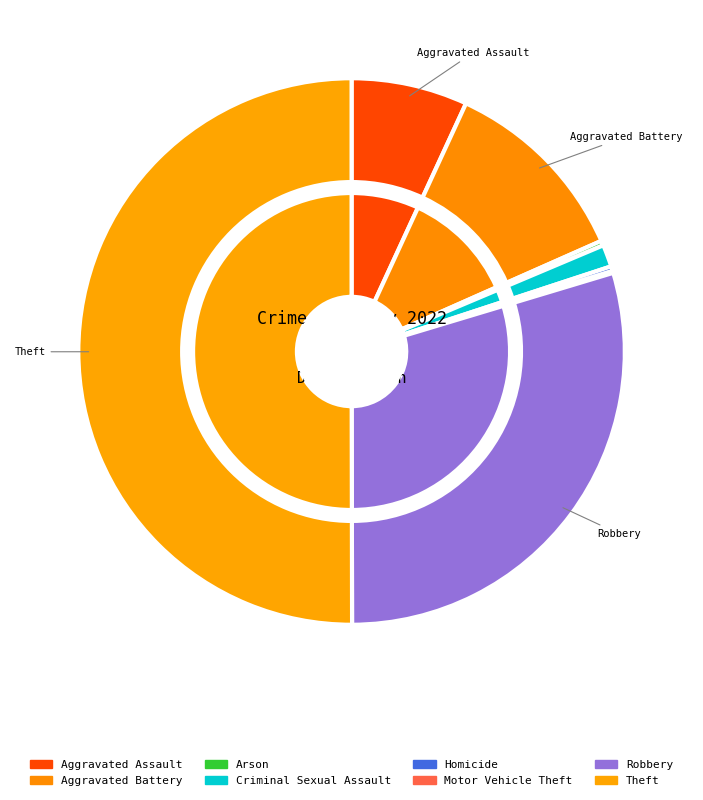

Does Theft account for over 50% of the chart?

Yes